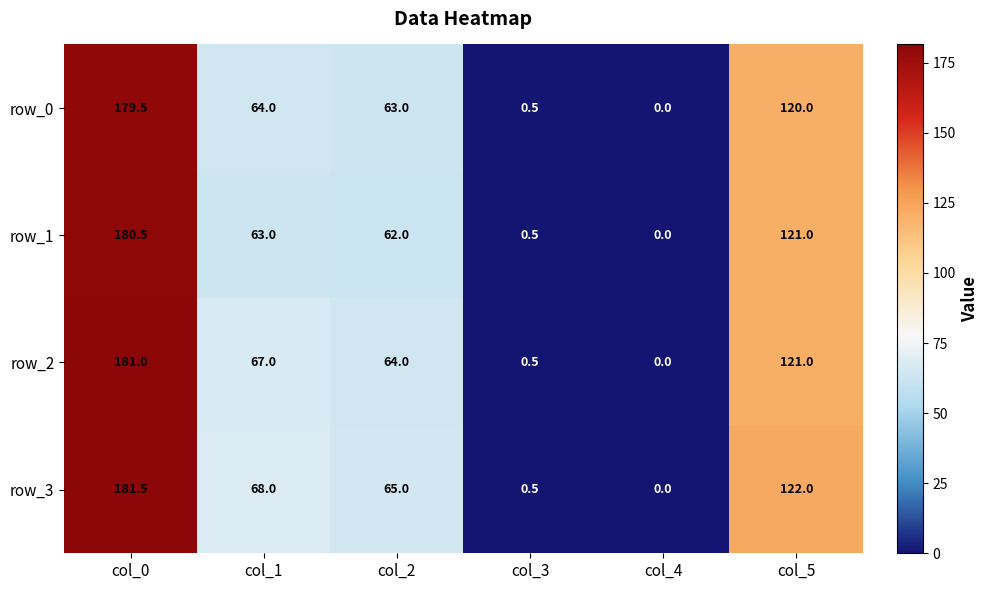

What is the difference between the second highest and minimum values in the row_2 series?

121.0